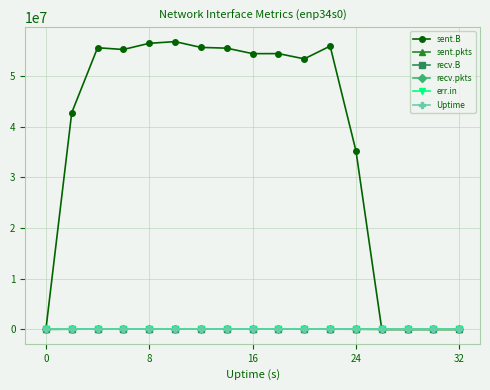

True or false: Uptime and recv.B intersect in this chart.

False